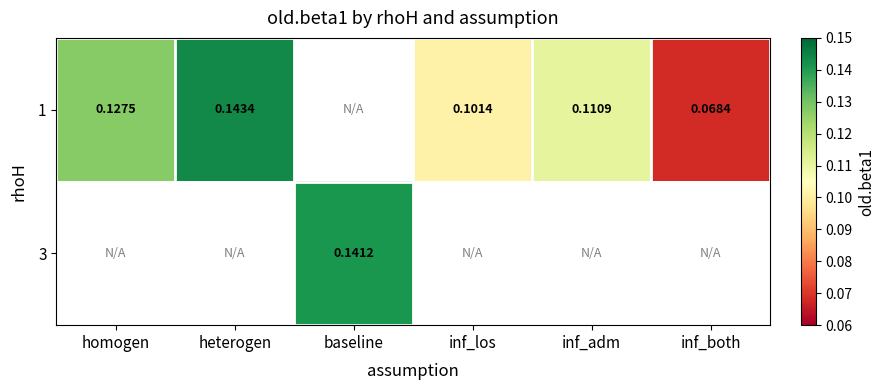

The 1 series shows 0.0 at inf_both. True or false?

False